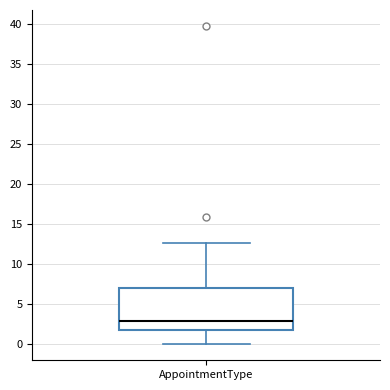

Transcribe this box plot: give where the median line is, the range the box spans, and where the two whiskers end, as read against the y-axis. The values are not printed on the chart, so give them approximately, as read against the axis.

median 3.0, box 2.0 to 7.0, whiskers 0.0 to 12.5